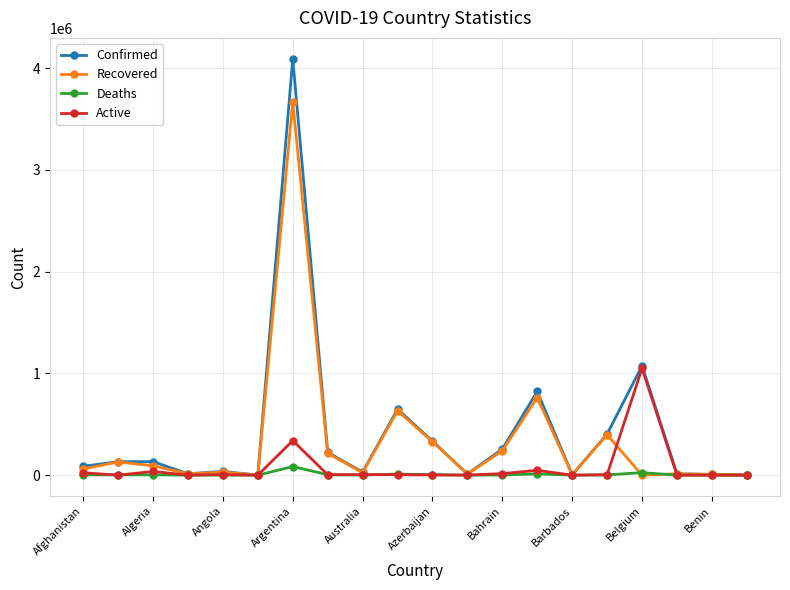

Count the number of categories in the chart.

20